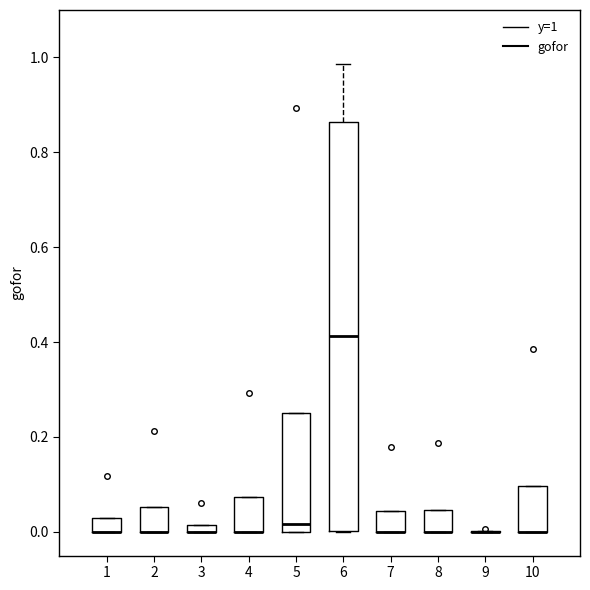

Where is the upper edge of the box at x = 5 on the y-axis? The values are not printed on the chart, so give them approximately, as read against the axis.

0.24